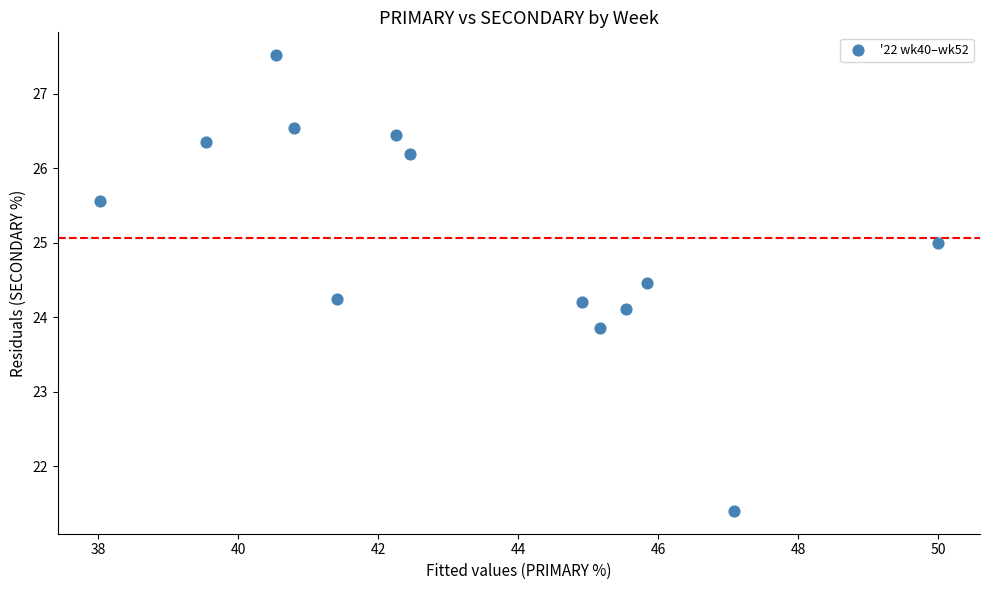

What is the range of X values (max minus min)?

12.0